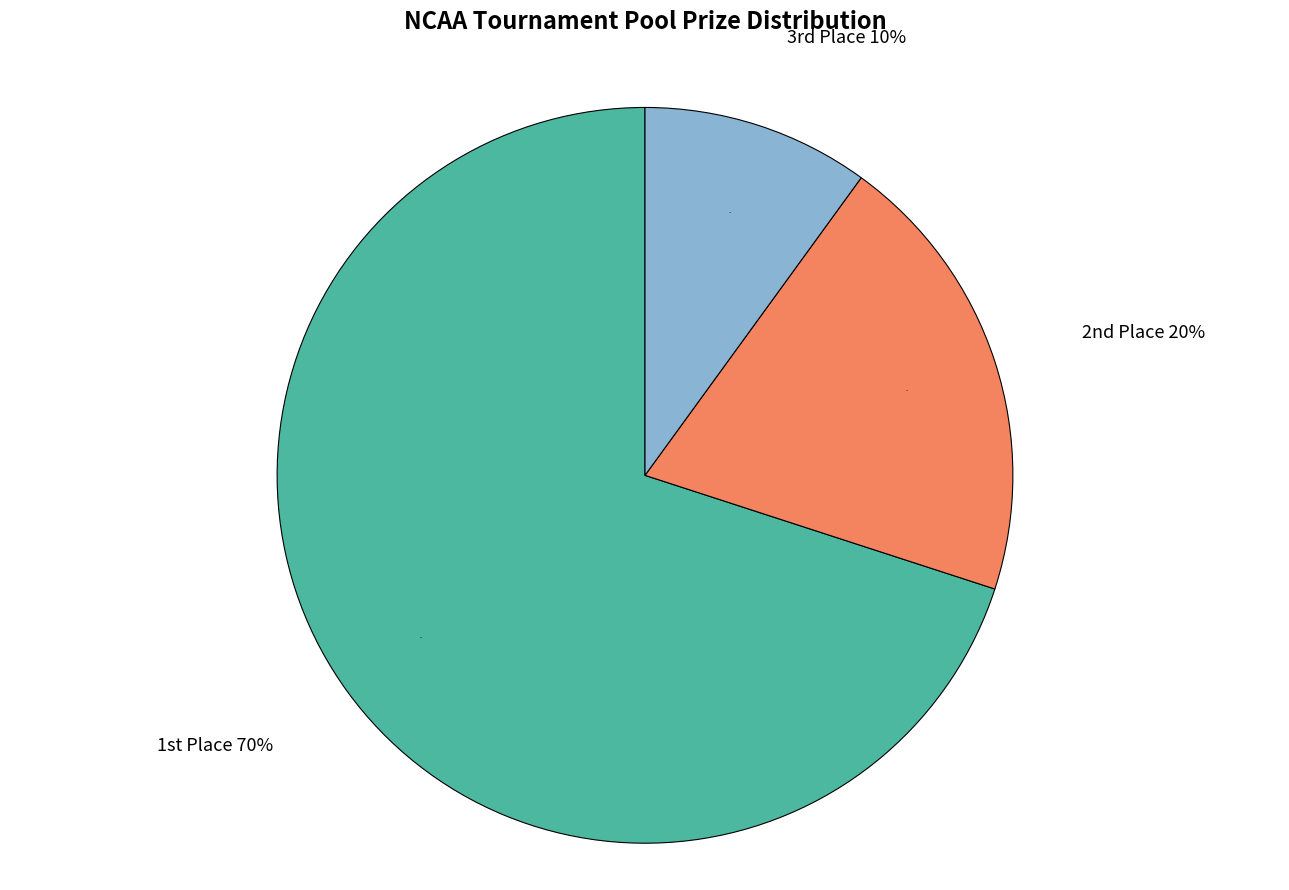

To the nearest percent, what is the average slice percentage?

33%